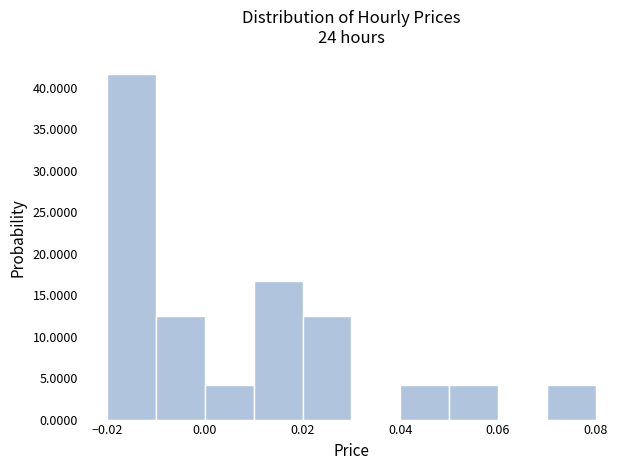

Which range on the x-axis has the tallest bar?

-0.02 to -0.01